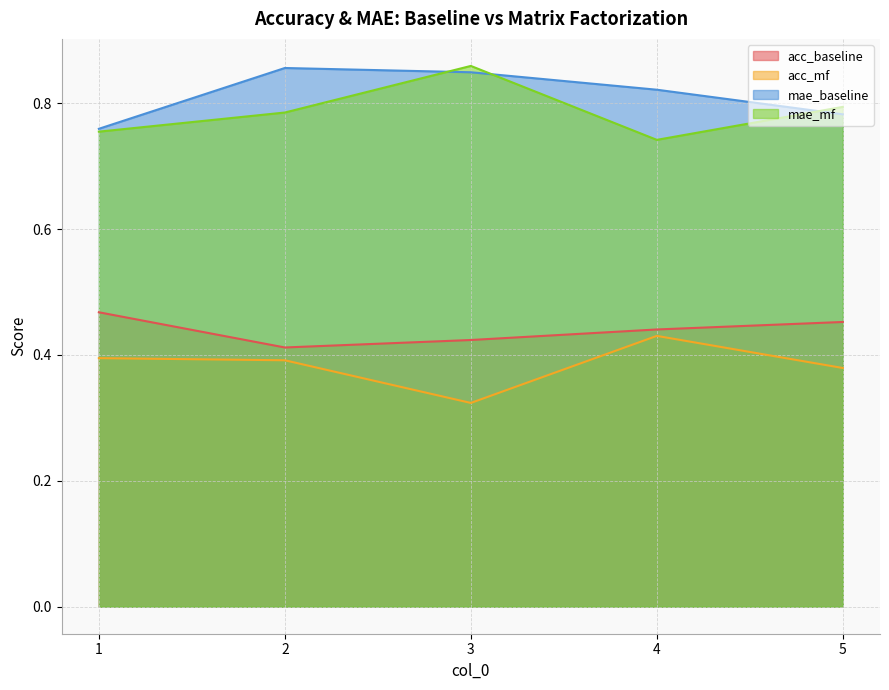

List the series in order of their peak value, highest first.

mae_mf, mae_baseline, acc_baseline, acc_mf